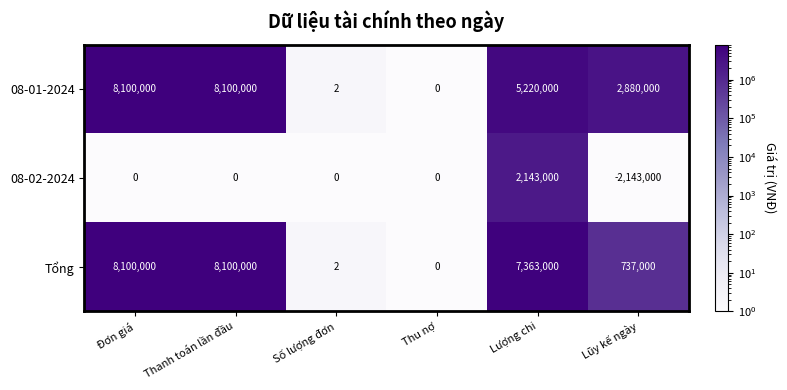

What is the spread (max minus min) of values at Lũy kế ngày?

5023000